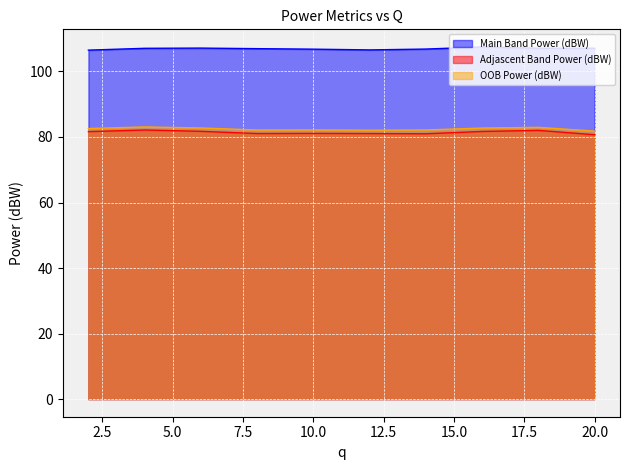

Reading left to right, transcribe all the data shown in this chart.

Main Band Power (dBW): 2=106.5	4=107.1	6=107.1	8=107.0	10=106.8	12=106.6	14=106.8	16=107.5	18=107.1	20=107.1
Adjascent Band Power (dBW): 2=81.6	4=82.1	6=81.7	8=81.0	10=81.1	12=81.0	14=81.0	16=81.7	18=82.0	20=80.7
OOB Power (dBW): 2=82.6	4=83.1	6=82.8	8=82.1	10=82.2	12=82.1	14=82.1	16=82.7	18=82.9	20=81.8